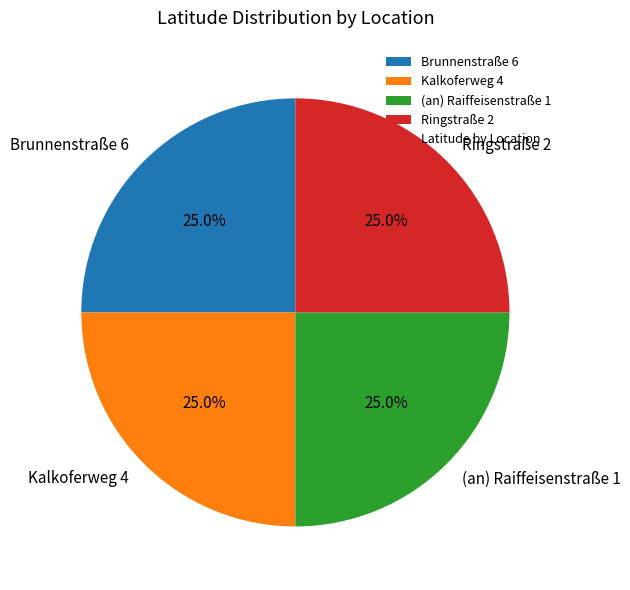

True or false: Kalkoferweg 4 accounts for 40% of the total.

False